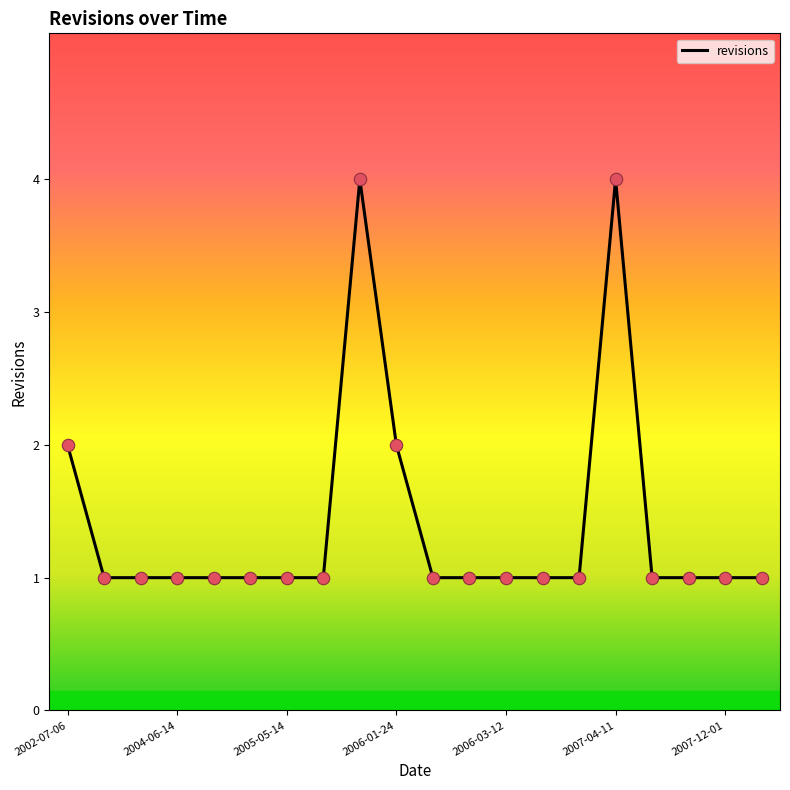

What is the greatest value displayed?

4